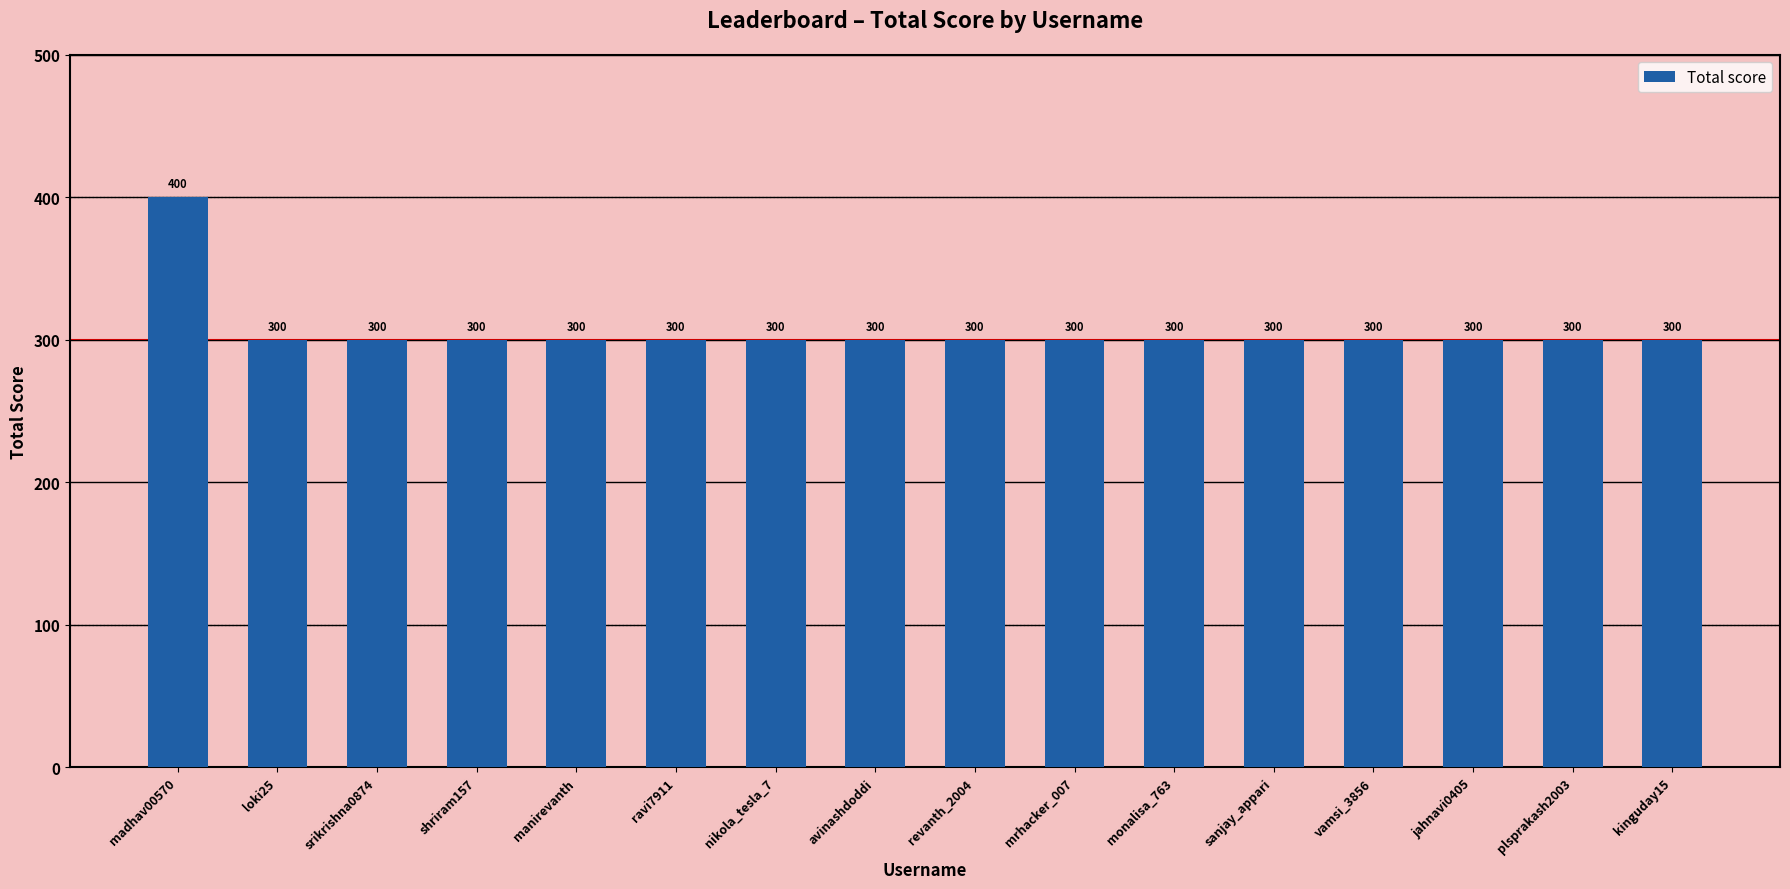

The chart shows a value of 300 at vamsi_3856. True or false?

True